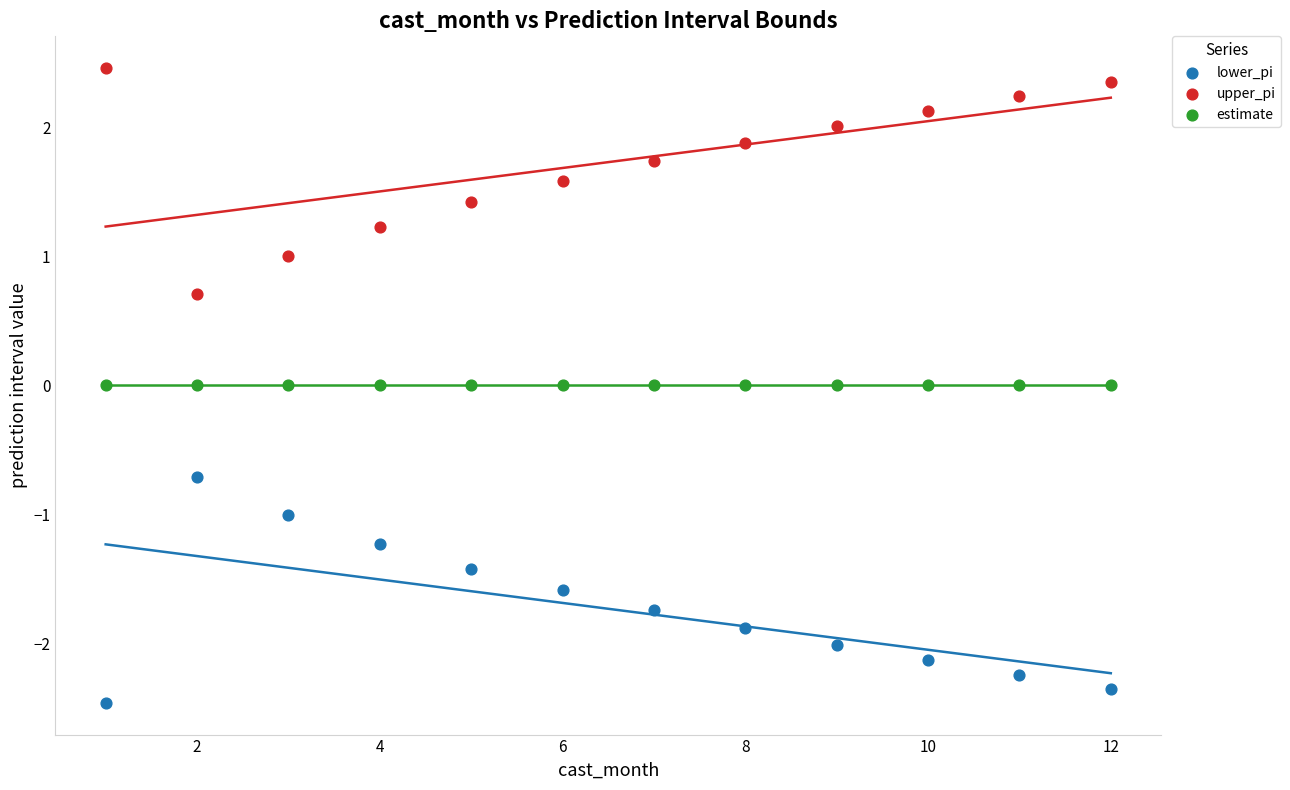

What are all the series names shown in the legend?

lower_pi, upper_pi, estimate